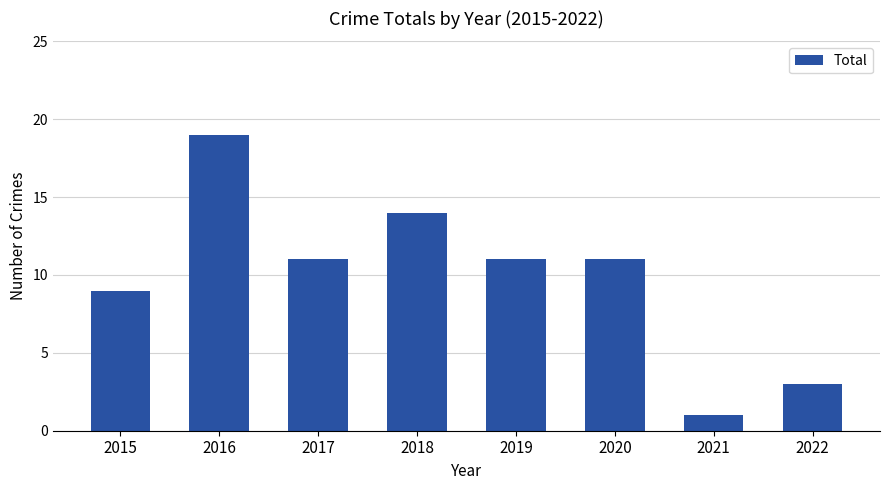

What is the change in value from 2018 to 2022?

-11